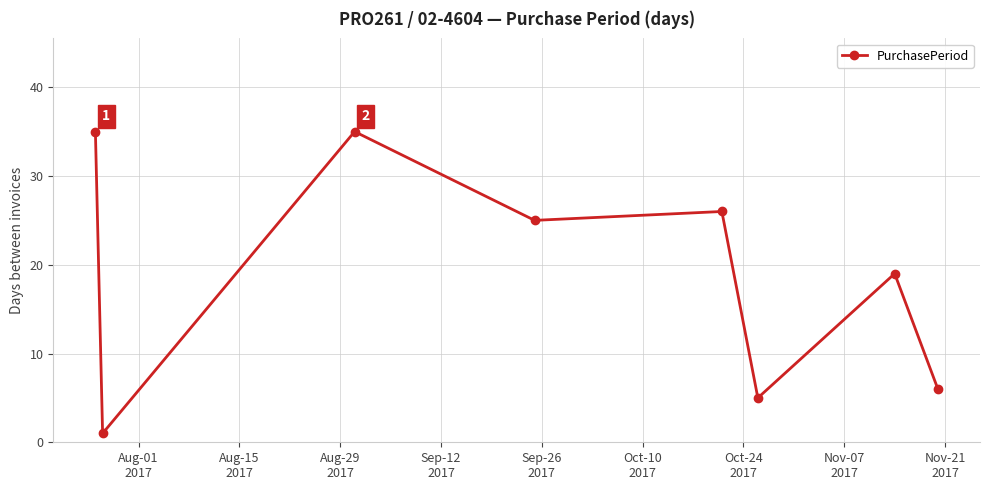

What is the maximum value shown in the chart?

35